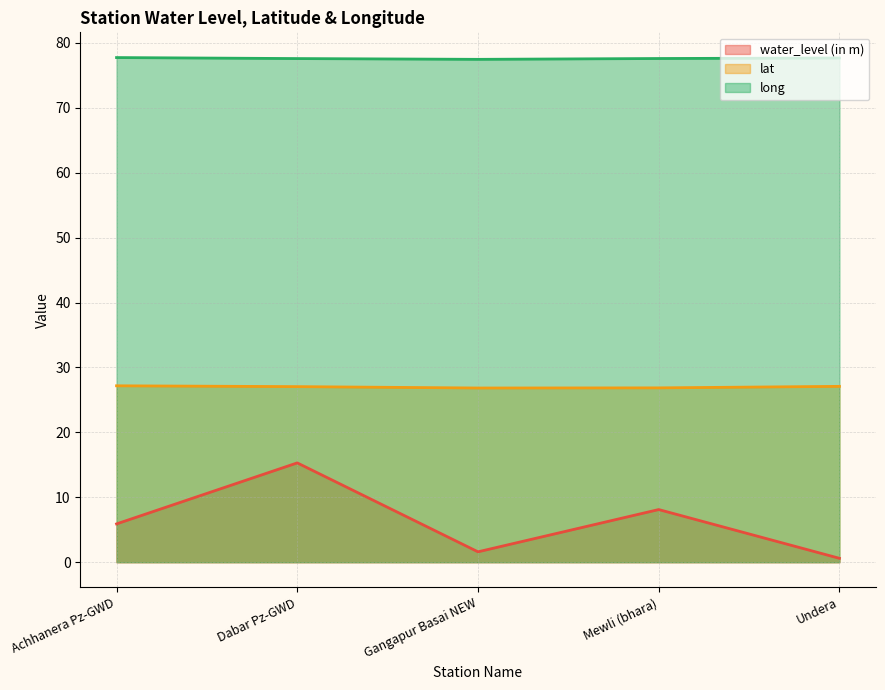

Reading right to left, list all the values displayed in this chart.

water_level (in m): Undera=0.6	Mewli (bhara)=8.1	Gangapur Basai NEW=1.6	Dabar Pz-GWD=15.3	Achhanera Pz-GWD=5.9
lat: Undera=27.1	Mewli (bhara)=26.9	Gangapur Basai NEW=26.8	Dabar Pz-GWD=27.0	Achhanera Pz-GWD=27.2
long: Undera=77.7	Mewli (bhara)=77.6	Gangapur Basai NEW=77.5	Dabar Pz-GWD=77.6	Achhanera Pz-GWD=77.7